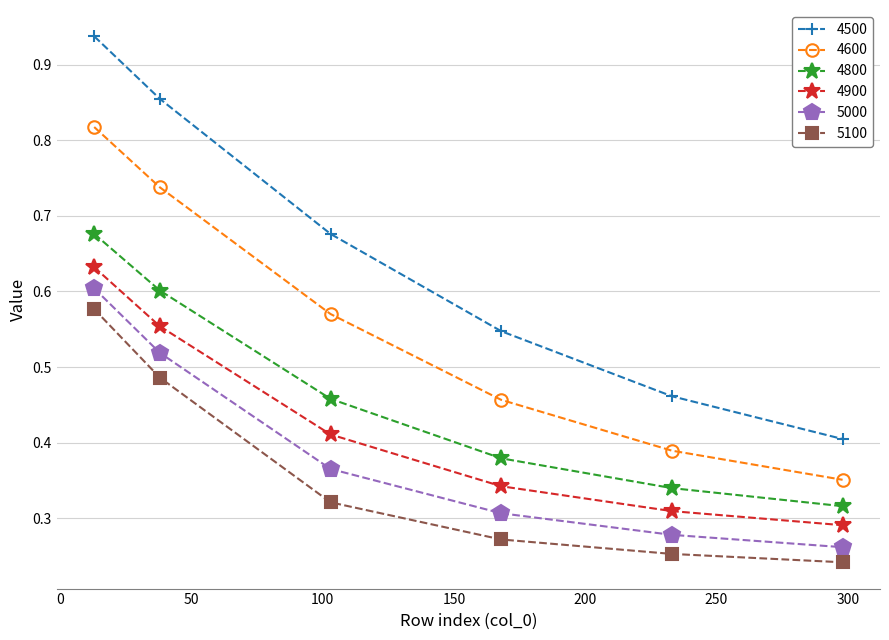

Count the 4900 values in the range 0 to 1.

6